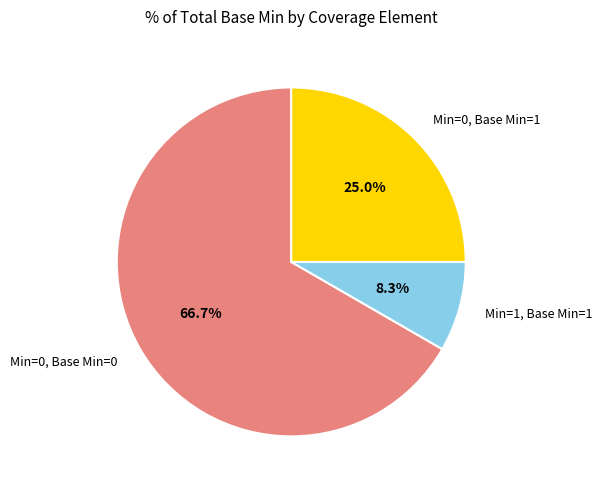

How many segments does this pie chart have?

3